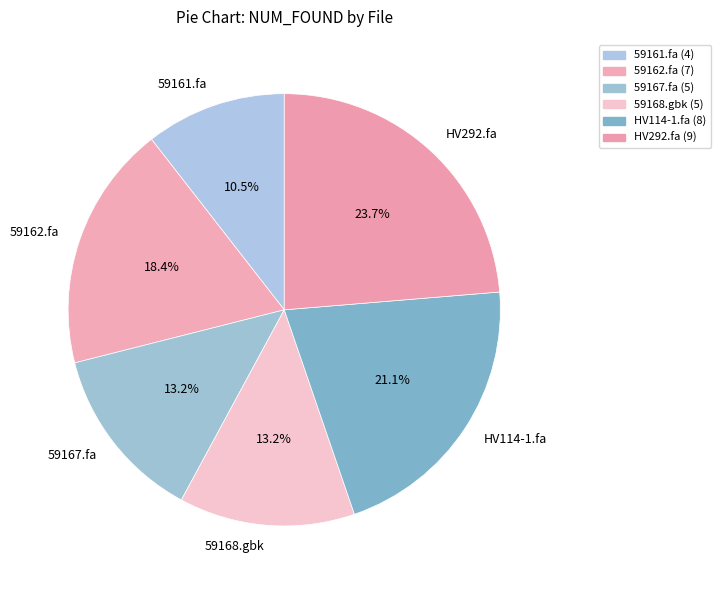

Which slice is the largest?

HV292.fa